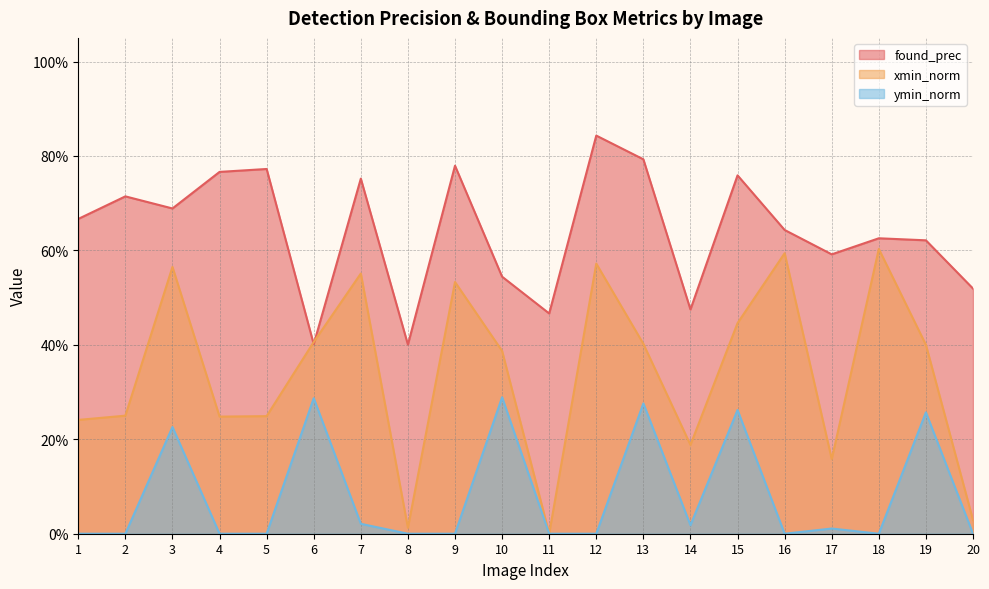

Where is found_prec nearest to the value 0?

8